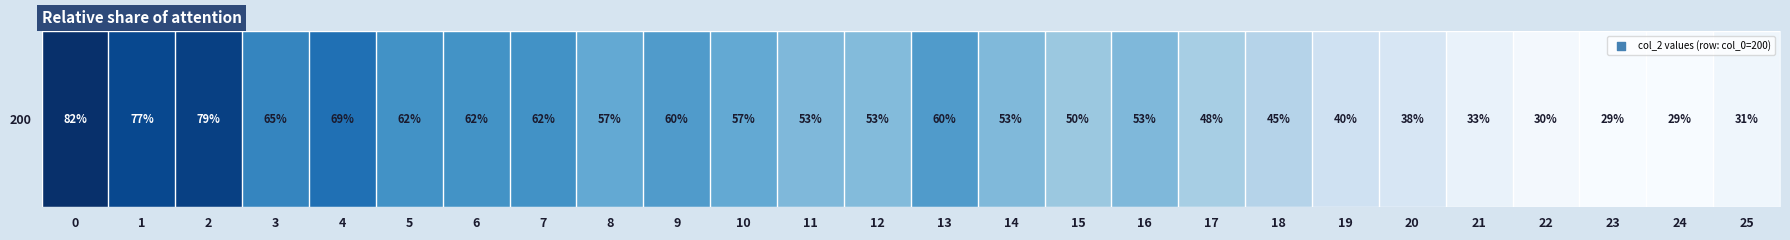

Rank the categories by value from highest to lowest.

0, 2, 1, 4, 3, 5, 7, 6, 9, 13, 8, 10, 16, 11, 14, 12, 15, 17, 18, 19, 20, 21, 25, 22, 23, 24